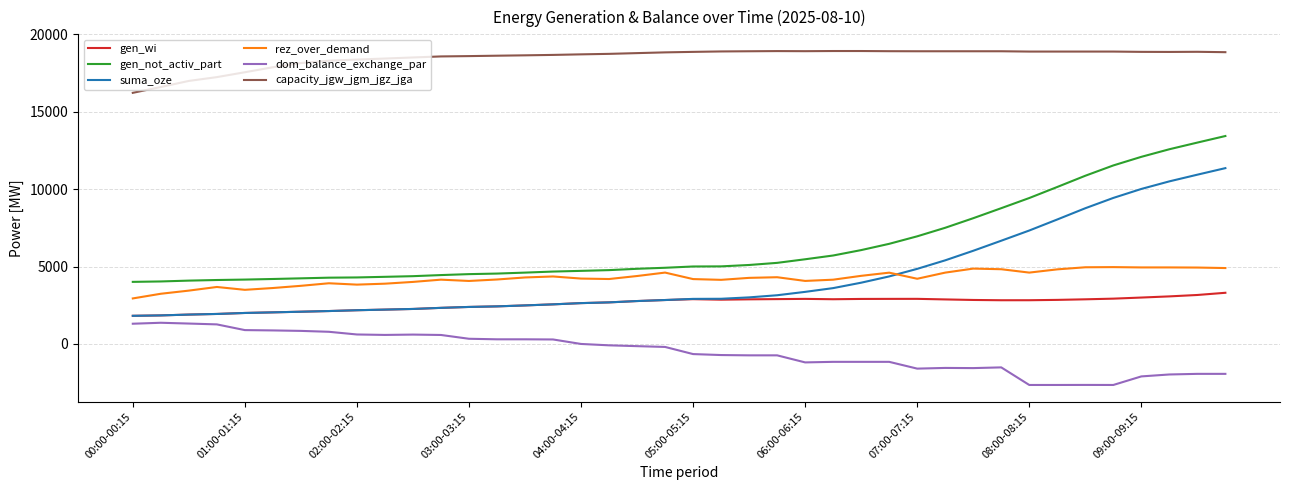

Which series has the largest range (max minus min)?

suma_oze